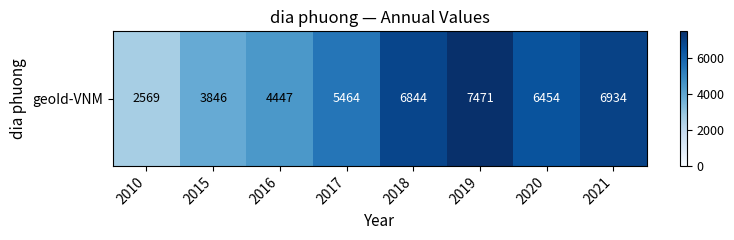

How many values exceed 6454?

3